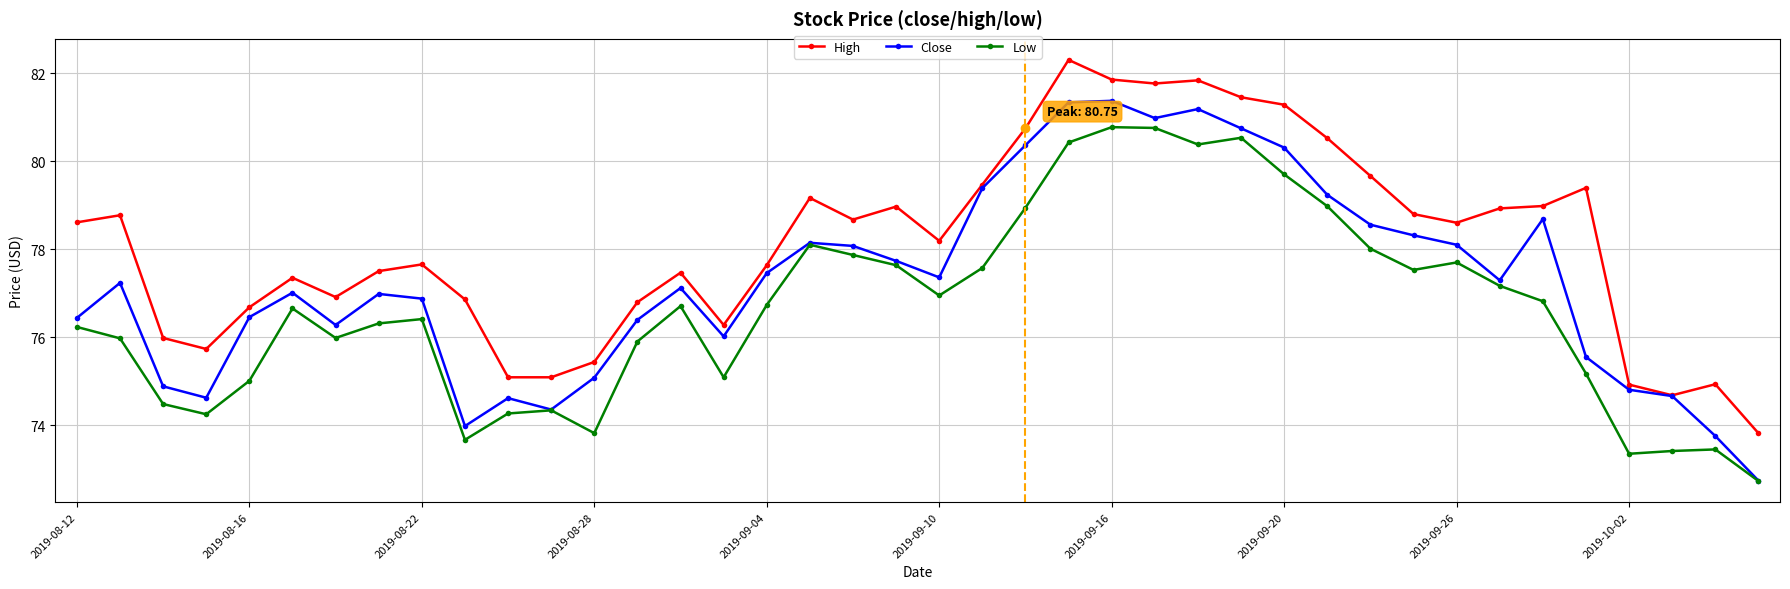

List the series in order of their peak value, lowest first.

Low, Close, High